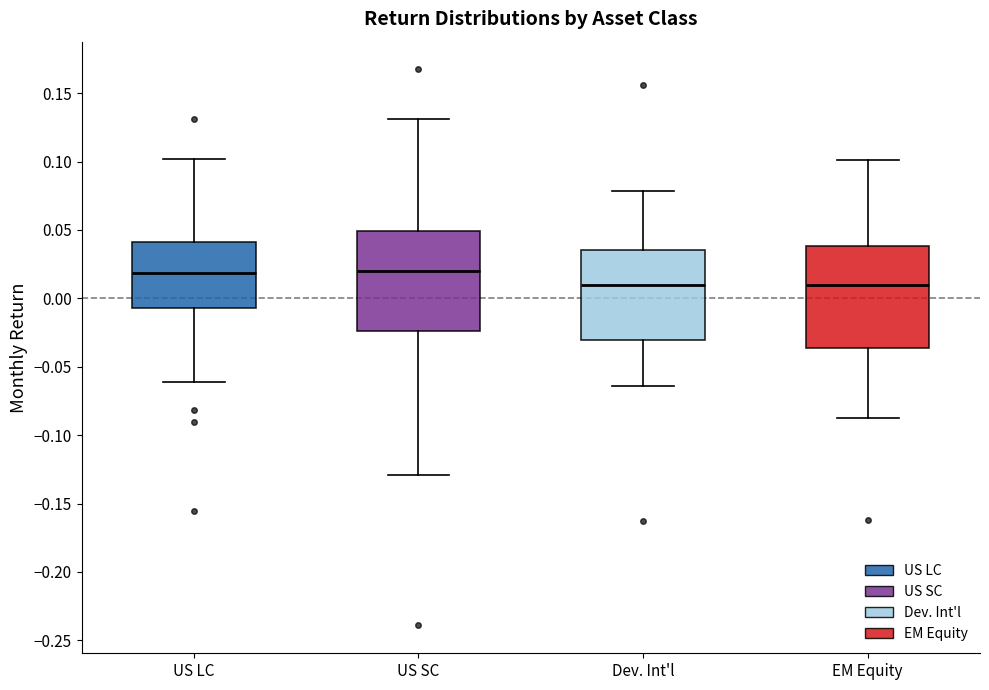

Reading left to right, transcribe this box plot: for each box, give where its median line is, the range the box spans, and where its two whiskers end, as read against the y-axis. The values are not printed on the chart, so give them approximately, as read against the axis.

US LC: median 0.020, box -0.005 to 0.040, whiskers -0.060 to 0.100
US SC: median 0.020, box -0.025 to 0.050, whiskers -0.130 to 0.130
Dev. Int'l: median 0.010, box -0.030 to 0.035, whiskers -0.065 to 0.080
EM Equity: median 0.010, box -0.035 to 0.040, whiskers -0.085 to 0.100